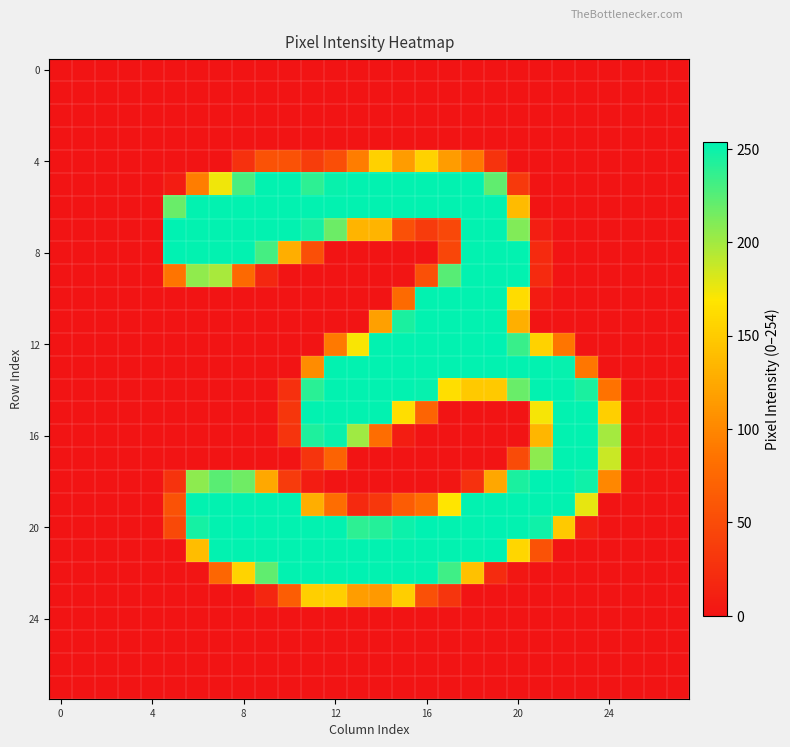

At how many categories does at least one series exceed 55?

20